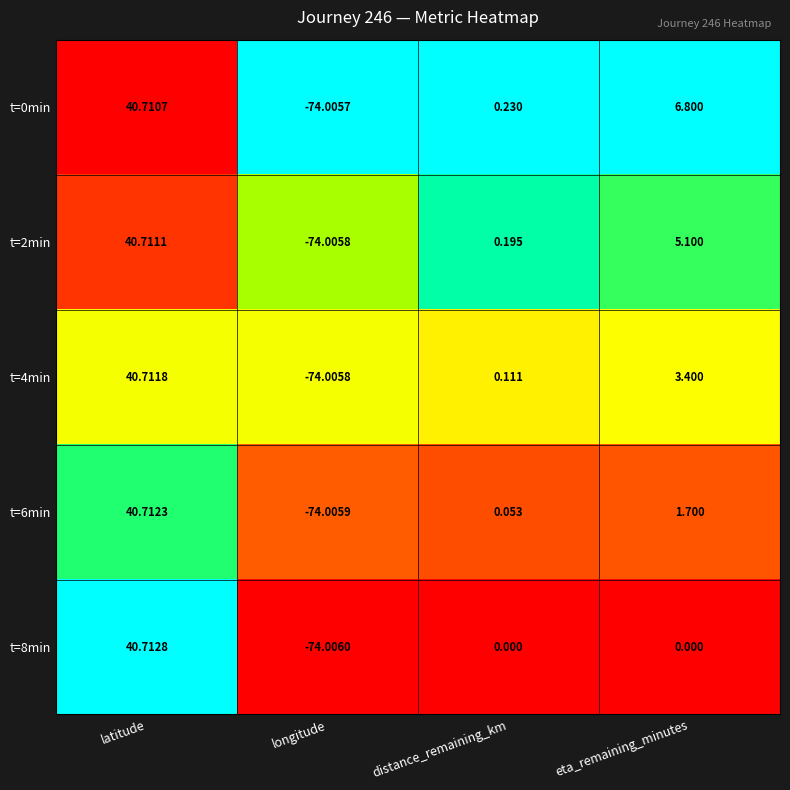

Is the value of t=8min at distance_remaining_km greater than the value of t=6min at longitude?

Yes